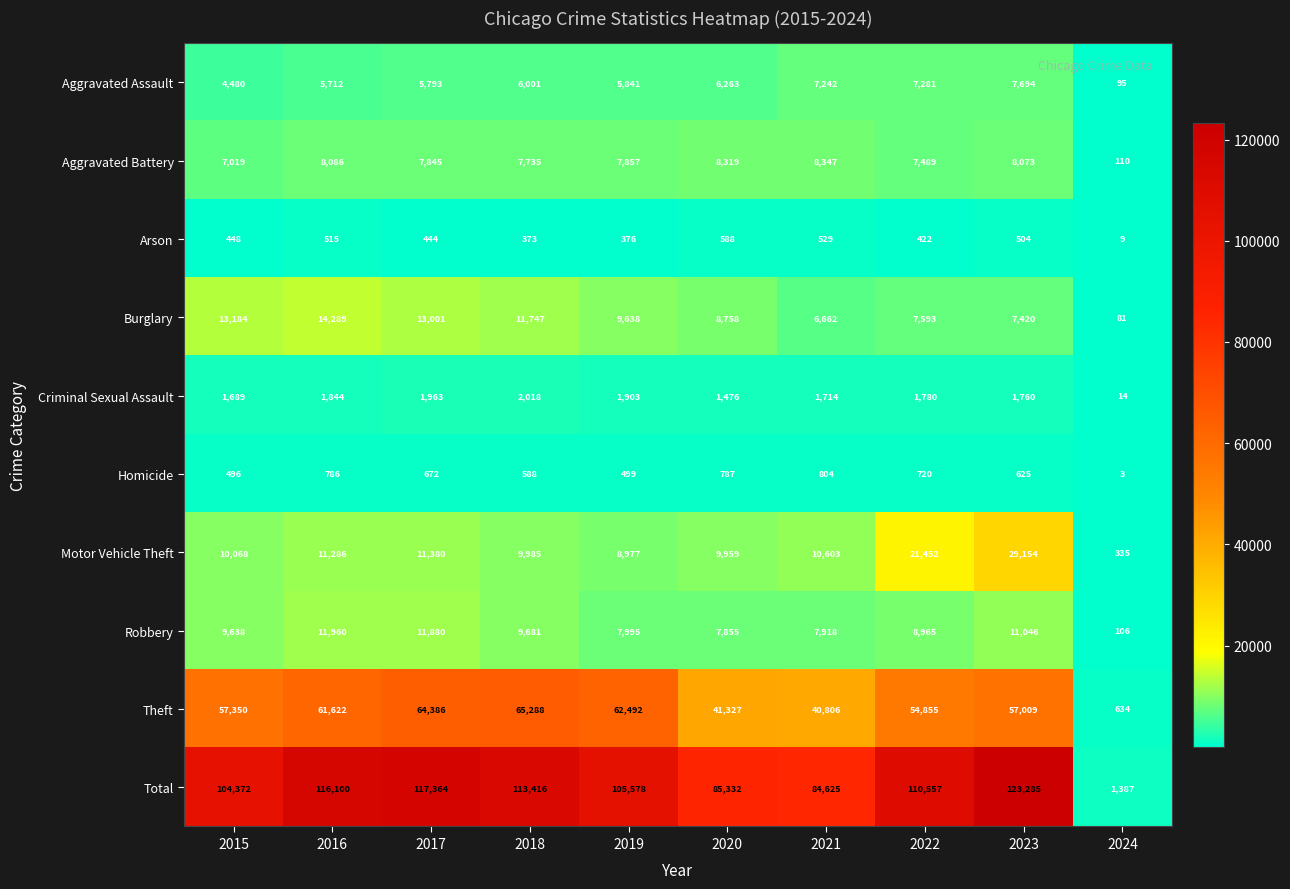

Between 2015 and 2024, which series saw the biggest shift?

Total